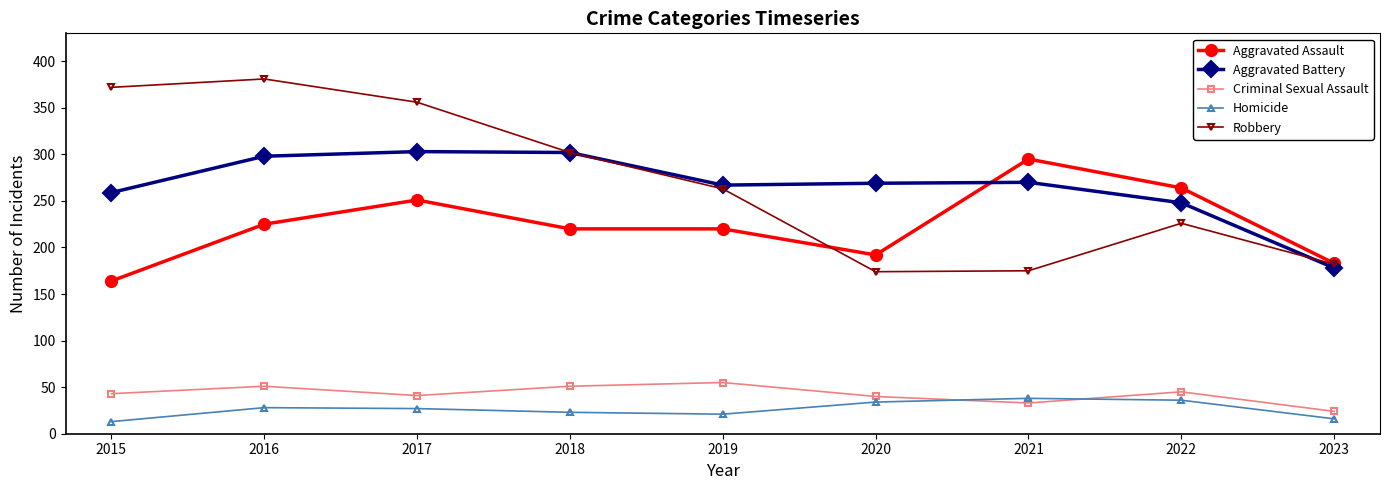

What is the difference between the highest and lowest values at 2018?

279